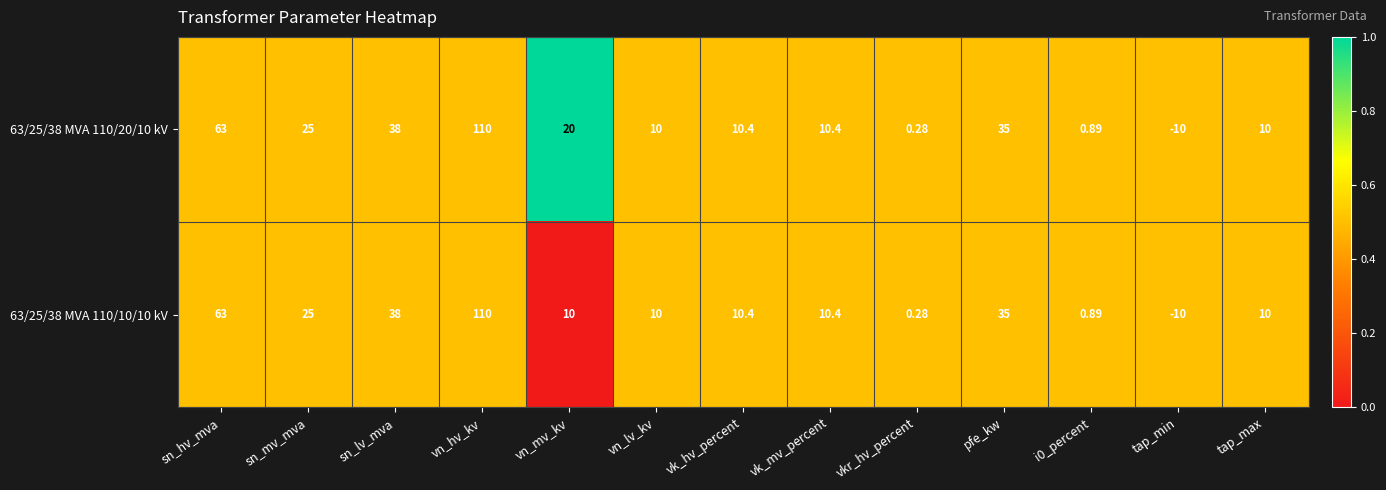

At which label is 63/25/38 MVA 110/20/10 kV closest to 50?

sn_lv_mva